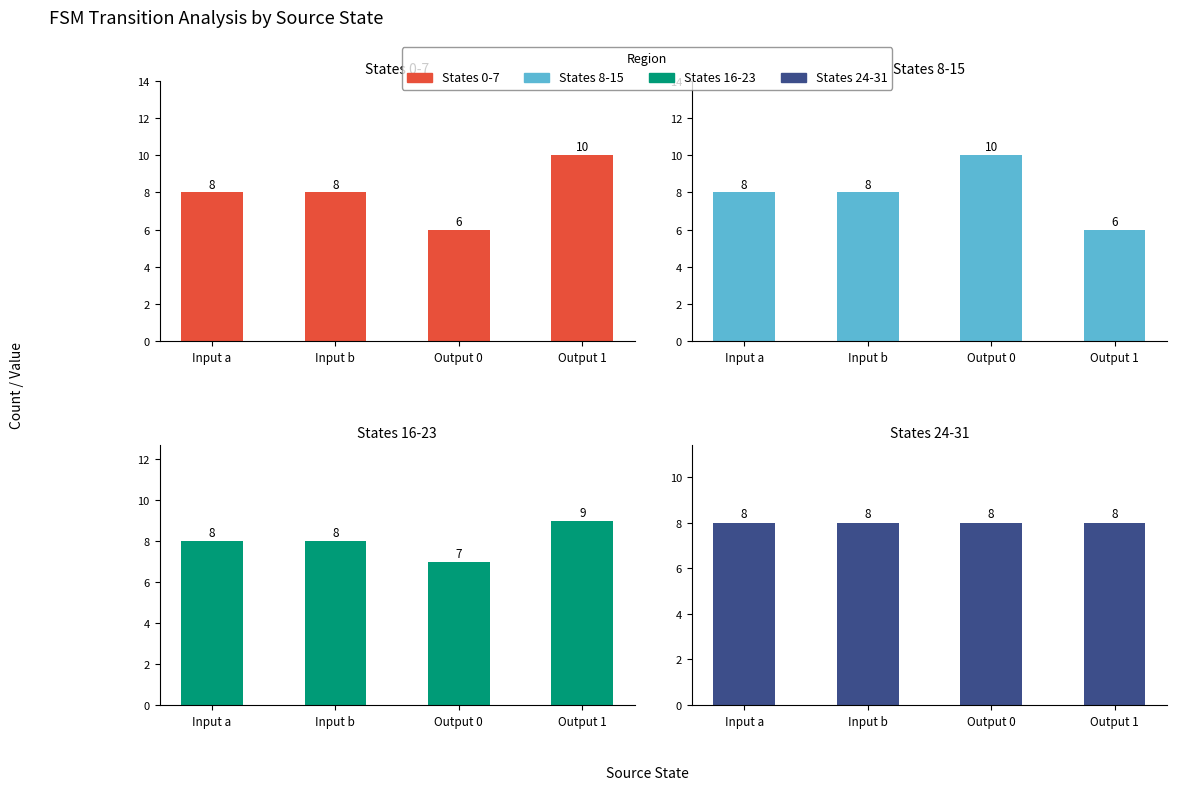

Rank the series by their maximum value, from lowest to highest.

States 24-31, States 16-23, States 0-7, States 8-15